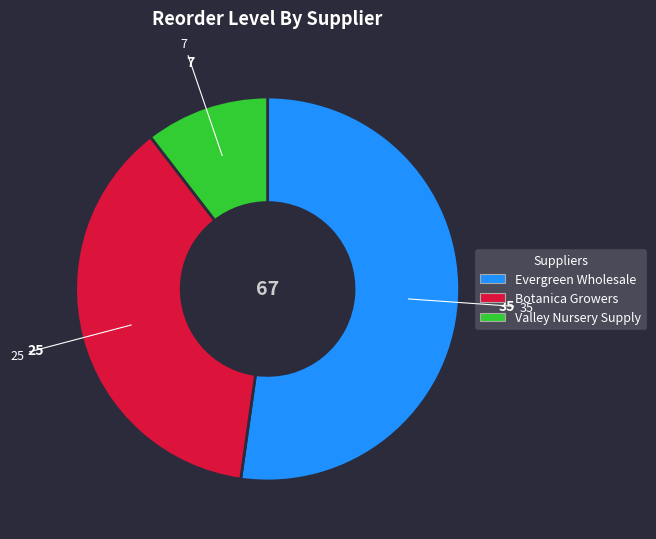

Rank the categories by value from lowest to highest.

Valley Nursery Supply, Botanica Growers, Evergreen Wholesale